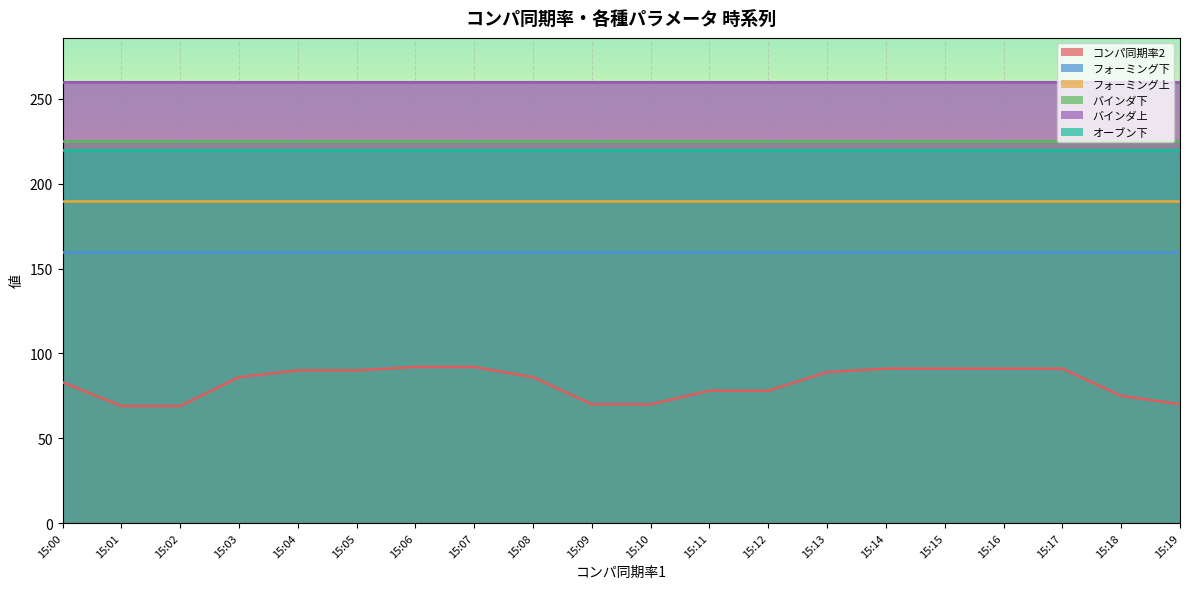

Reading right to left, extract all data points from this chart.

コンパ同期率2: 15:19=70	15:18=75	15:17=91	15:16=91	15:15=91	15:14=91	15:13=89	15:12=78	15:11=78	15:10=70	15:09=70	15:08=86	15:07=92	15:06=92	15:05=90	15:04=90	15:03=86	15:02=69	15:01=69	15:00=83
フォーミング下: 15:19=160	15:18=160	15:17=160	15:16=160	15:15=160	15:14=160	15:13=160	15:12=160	15:11=160	15:10=160	15:09=160	15:08=160	15:07=160	15:06=160	15:05=160	15:04=160	15:03=160	15:02=160	15:01=160	15:00=160
フォーミング上: 15:19=190	15:18=190	15:17=190	15:16=190	15:15=190	15:14=190	15:13=190	15:12=190	15:11=190	15:10=190	15:09=190	15:08=190	15:07=190	15:06=190	15:05=190	15:04=190	15:03=190	15:02=190	15:01=190	15:00=190
バインダ下: 15:19=225	15:18=225	15:17=225	15:16=225	15:15=225	15:14=225	15:13=225	15:12=225	15:11=225	15:10=225	15:09=225	15:08=225	15:07=225	15:06=225	15:05=225	15:04=225	15:03=225	15:02=225	15:01=225	15:00=225
バインダ上: 15:19=260	15:18=260	15:17=260	15:16=260	15:15=260	15:14=260	15:13=260	15:12=260	15:11=260	15:10=260	15:09=260	15:08=260	15:07=260	15:06=260	15:05=260	15:04=260	15:03=260	15:02=260	15:01=260	15:00=260
オーブン下: 15:19=220	15:18=220	15:17=220	15:16=220	15:15=220	15:14=220	15:13=220	15:12=220	15:11=220	15:10=220	15:09=220	15:08=220	15:07=220	15:06=220	15:05=220	15:04=220	15:03=220	15:02=220	15:01=220	15:00=220